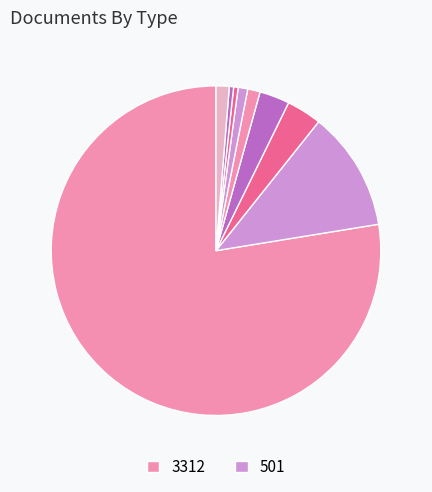

How many segments does this pie chart have?

9